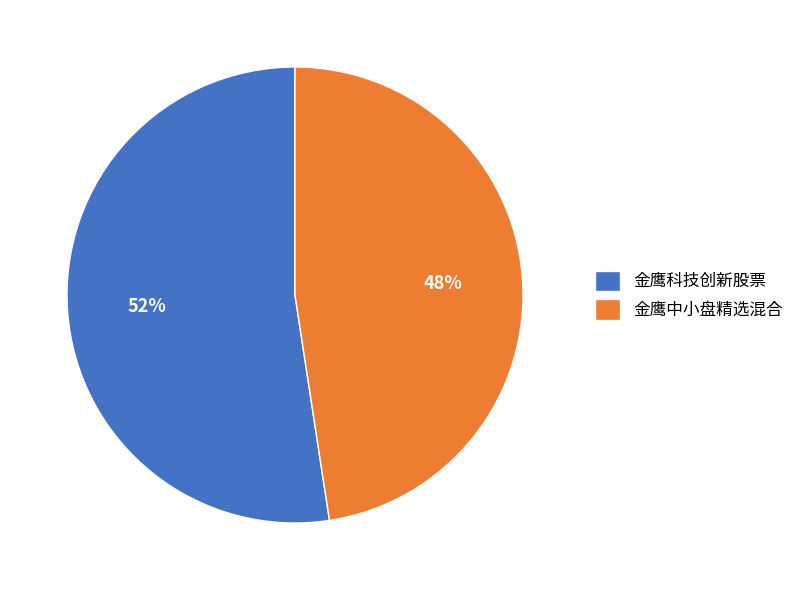

Does 金鹰中小盘精选混合 account for over 50% of the chart?

No